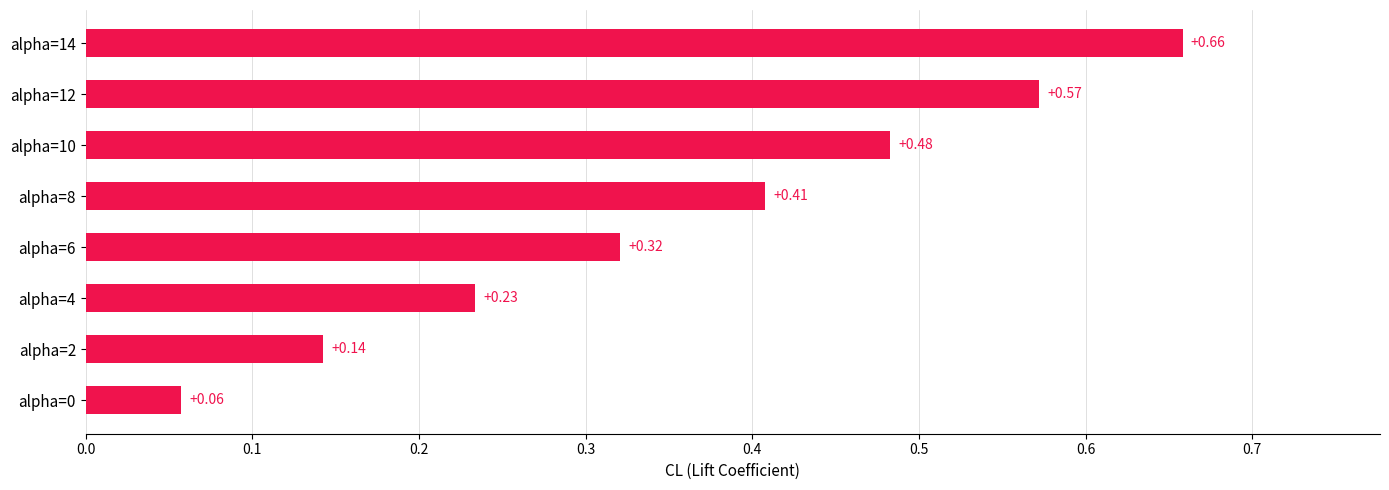

Rank the categories by value from highest to lowest.

alpha=14, alpha=12, alpha=10, alpha=8, alpha=6, alpha=4, alpha=2, alpha=0